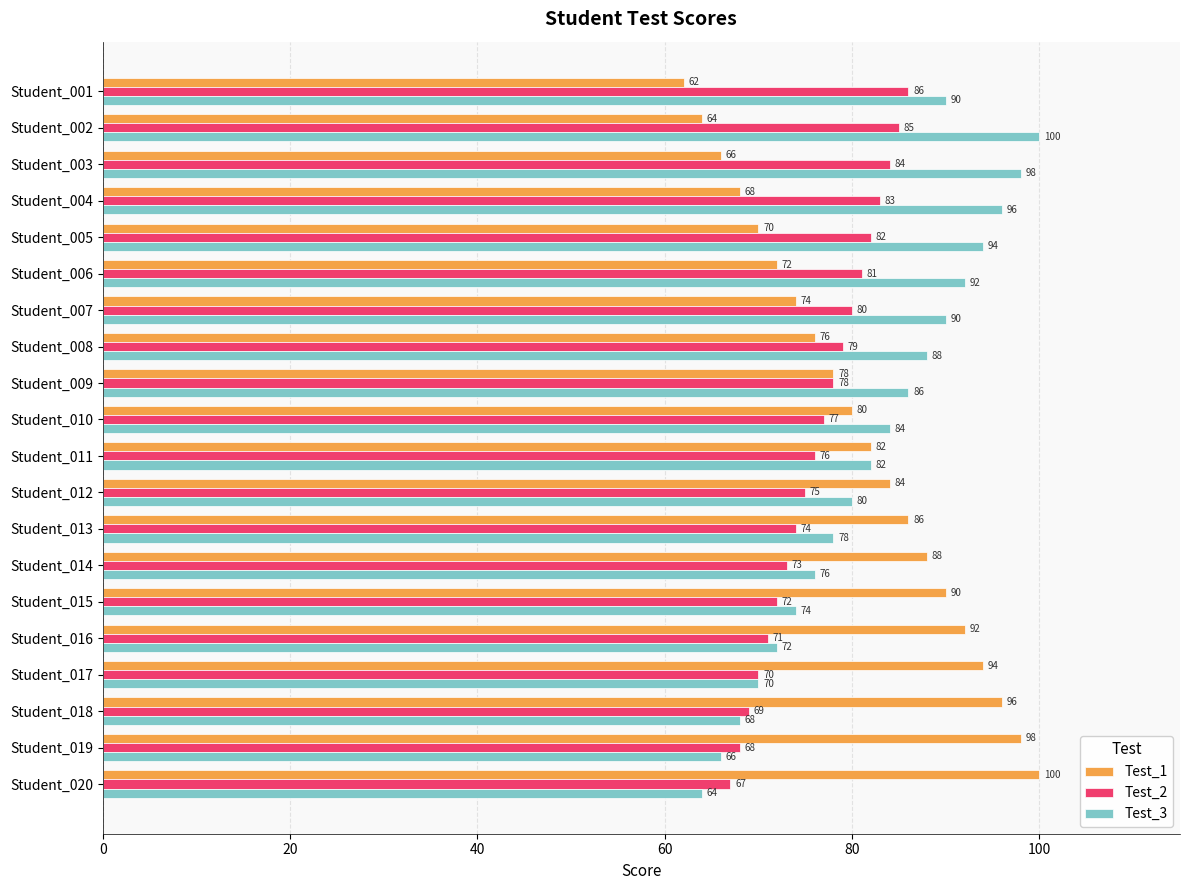

What is the sum of all Test_1 values?

1620